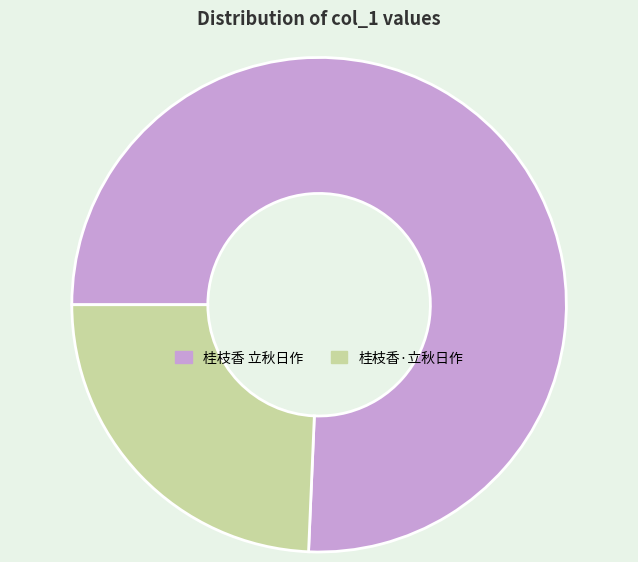

Rank the categories by value from lowest to highest.

桂枝香·立秋日作, 桂枝香 立秋日作